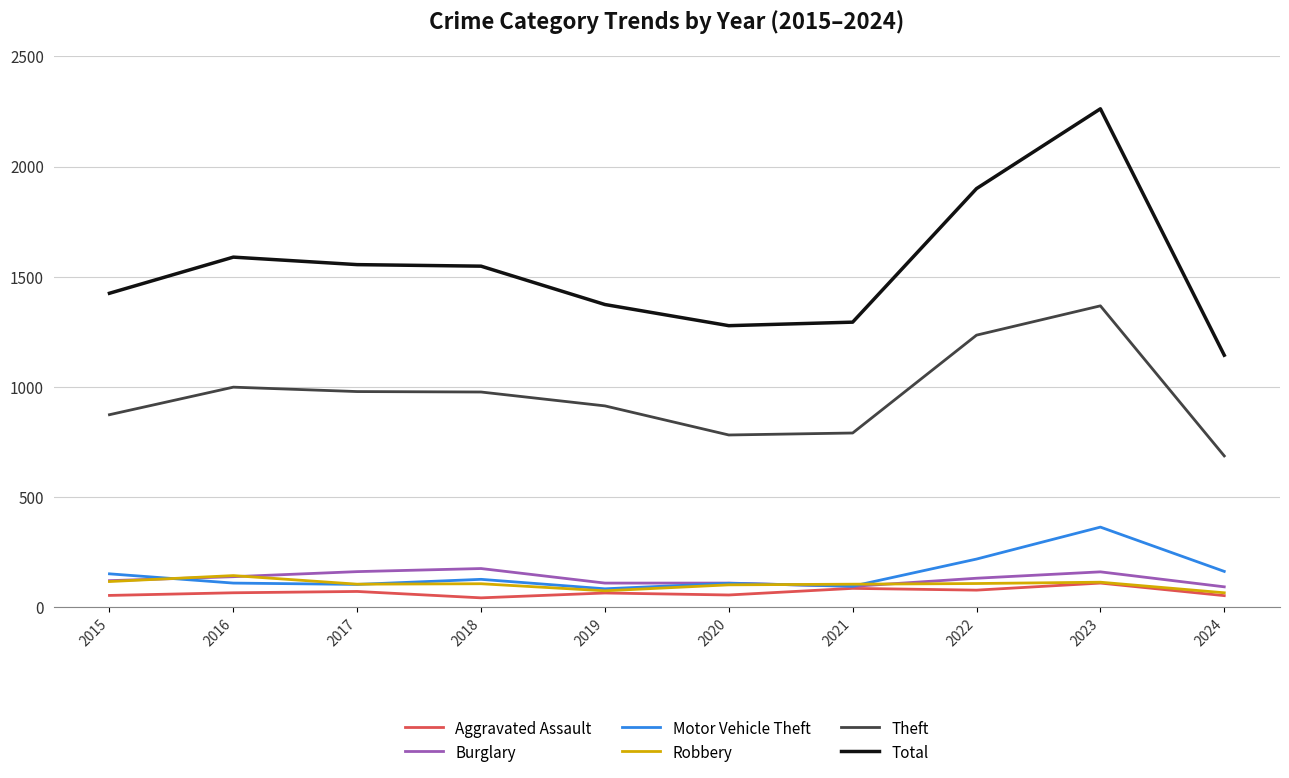

Which series has the largest total across all categories?

Total